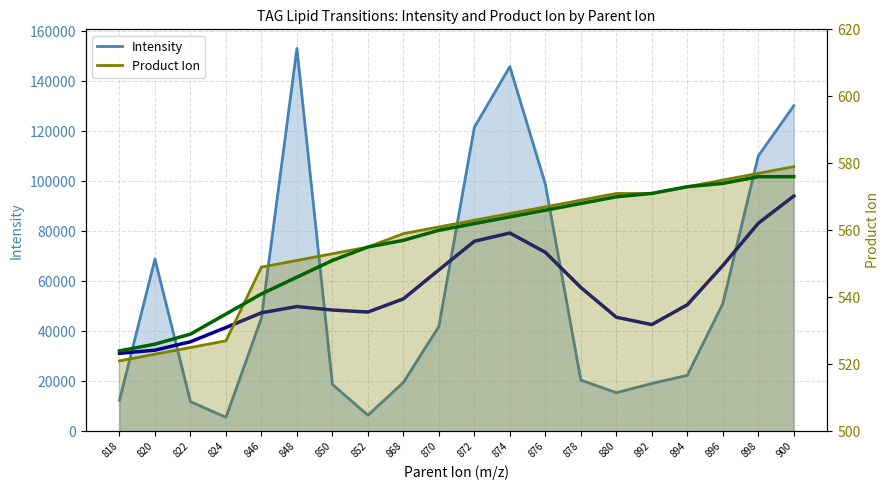

How many interior local valleys does the Intensity (smoothed) series have?

2